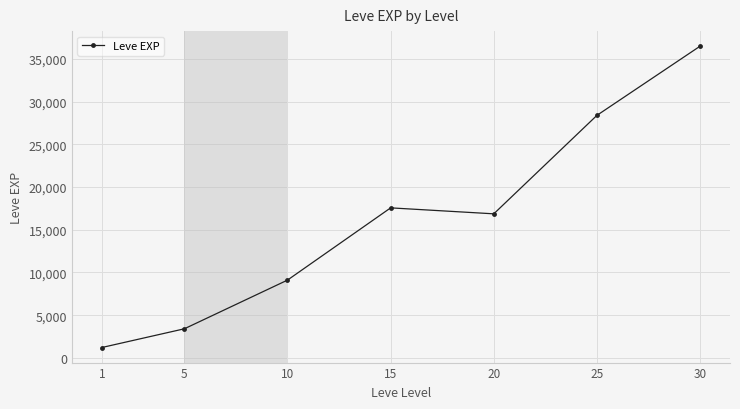

What is the difference between the maximum and minimum values?

35279.2